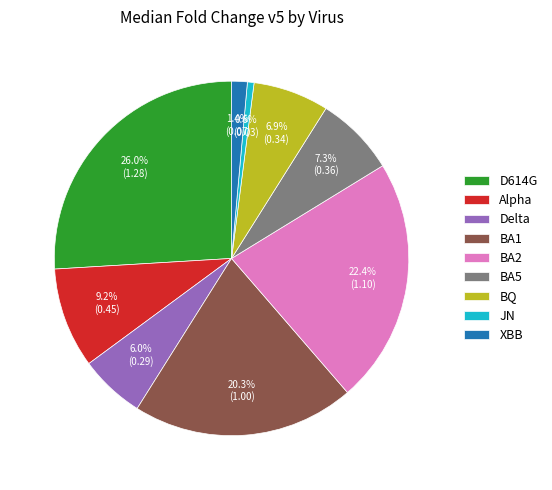

Count the number of slices in the pie.

9